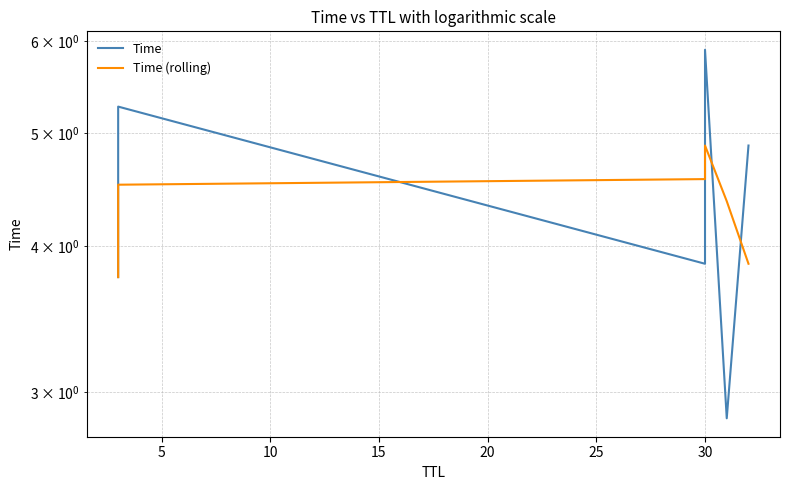

What is the average value of the Time (rolling) series?

4.3